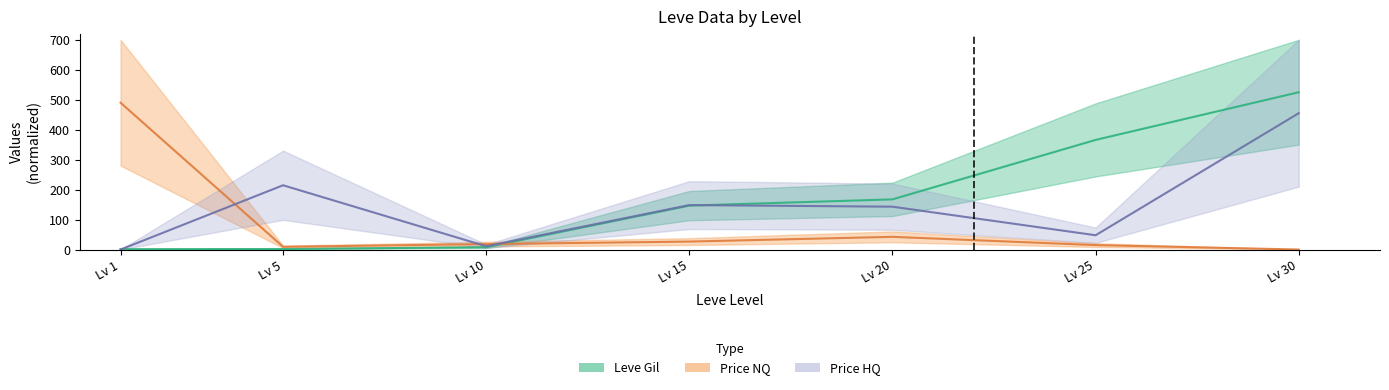

Count the number of categories in the chart.

7